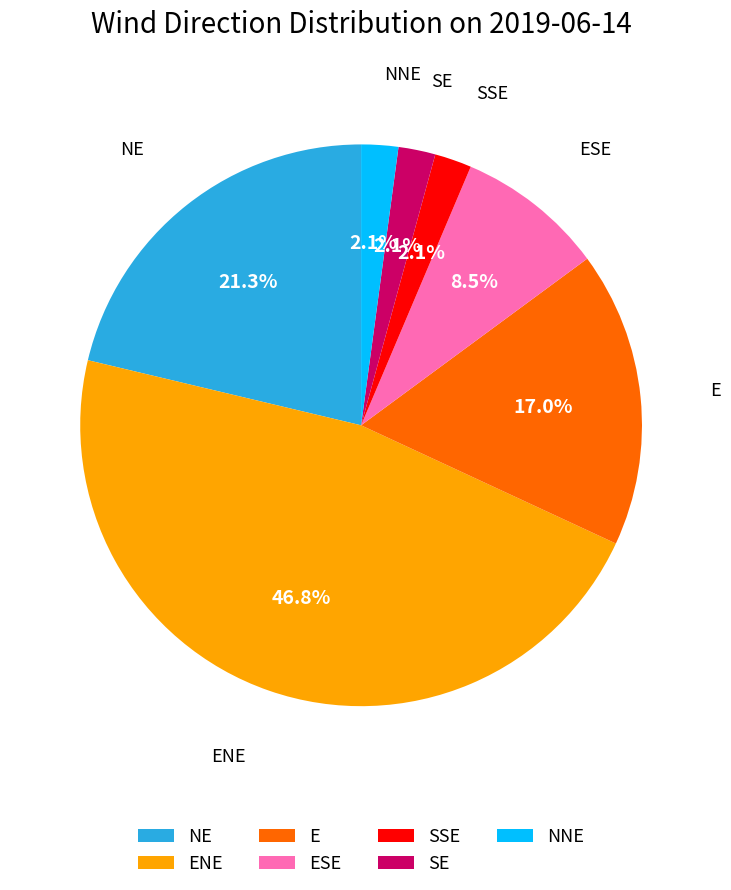

Approximately how many times larger is the value at SSE compared to ENE?

0.0